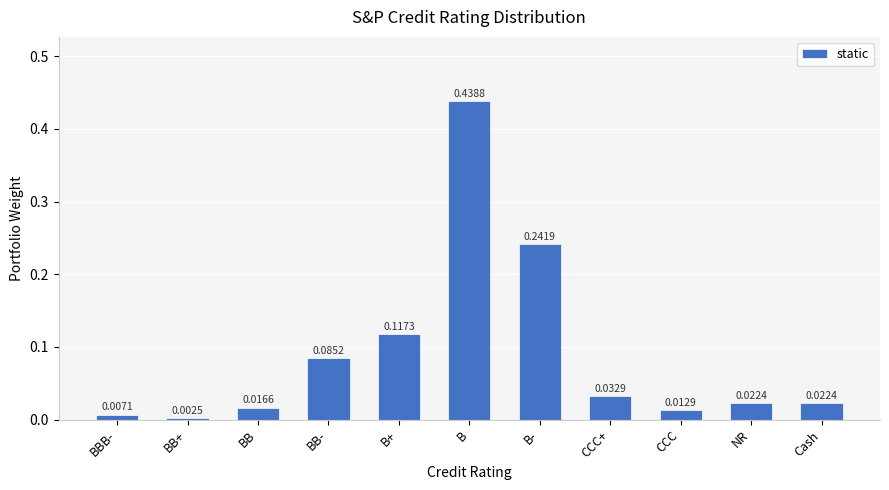

What is the label of the 5th bar from the right?

B-